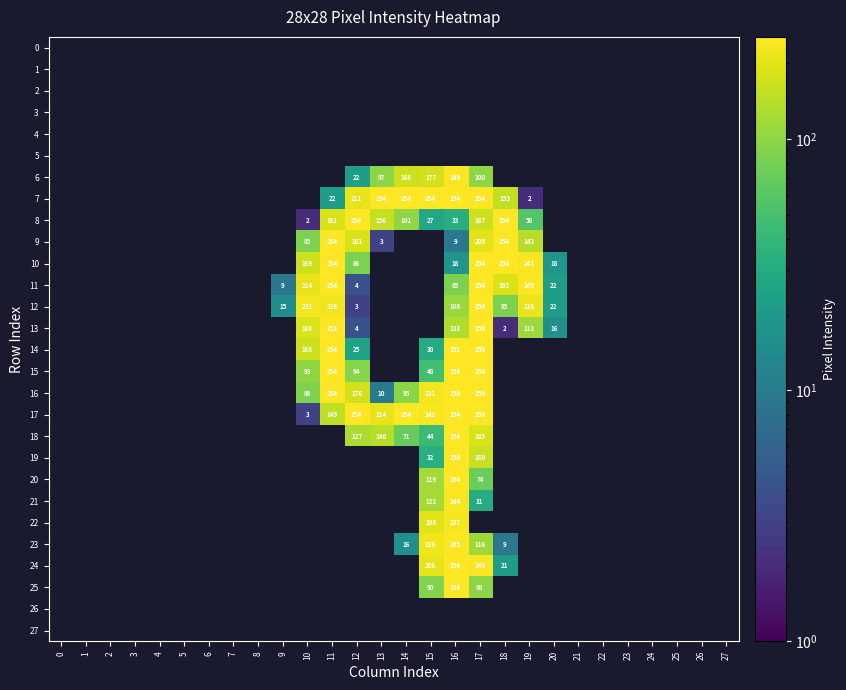

True or false: 16 has a value of 103 at 15.

False